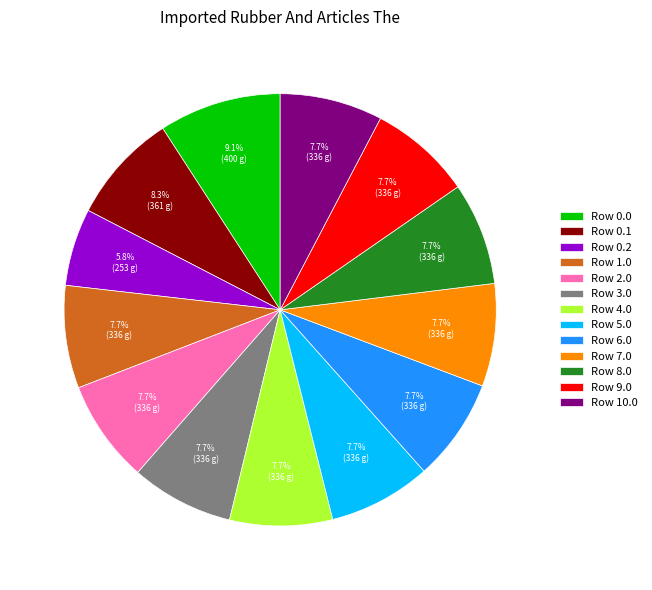

To the nearest percent, what is the average slice percentage?

8%